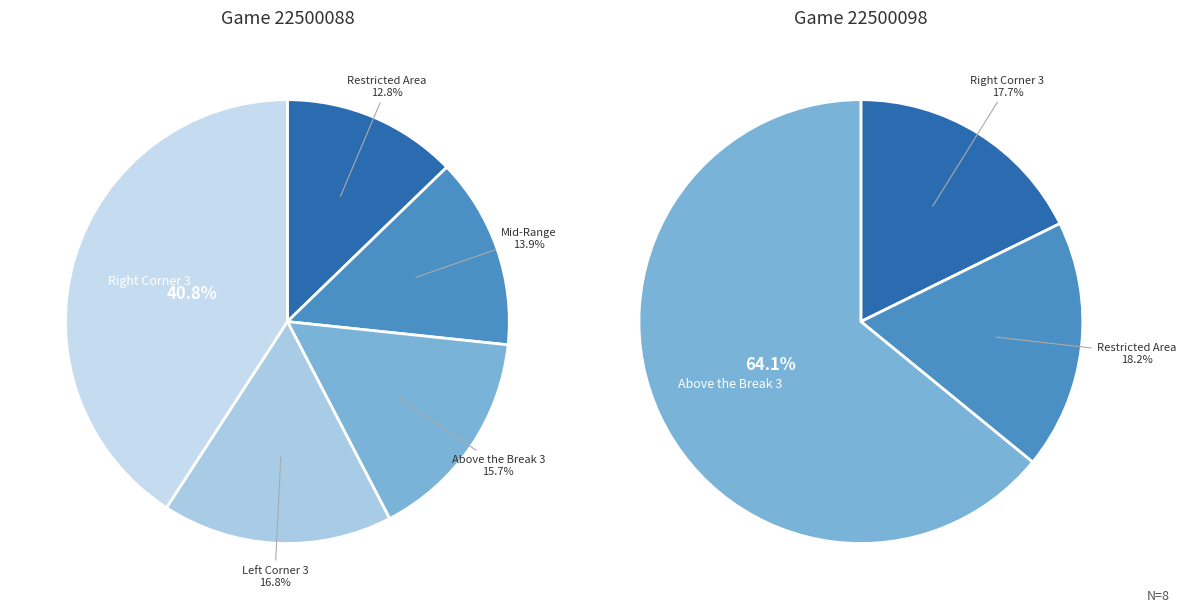

Does any single category account for the majority?

Yes